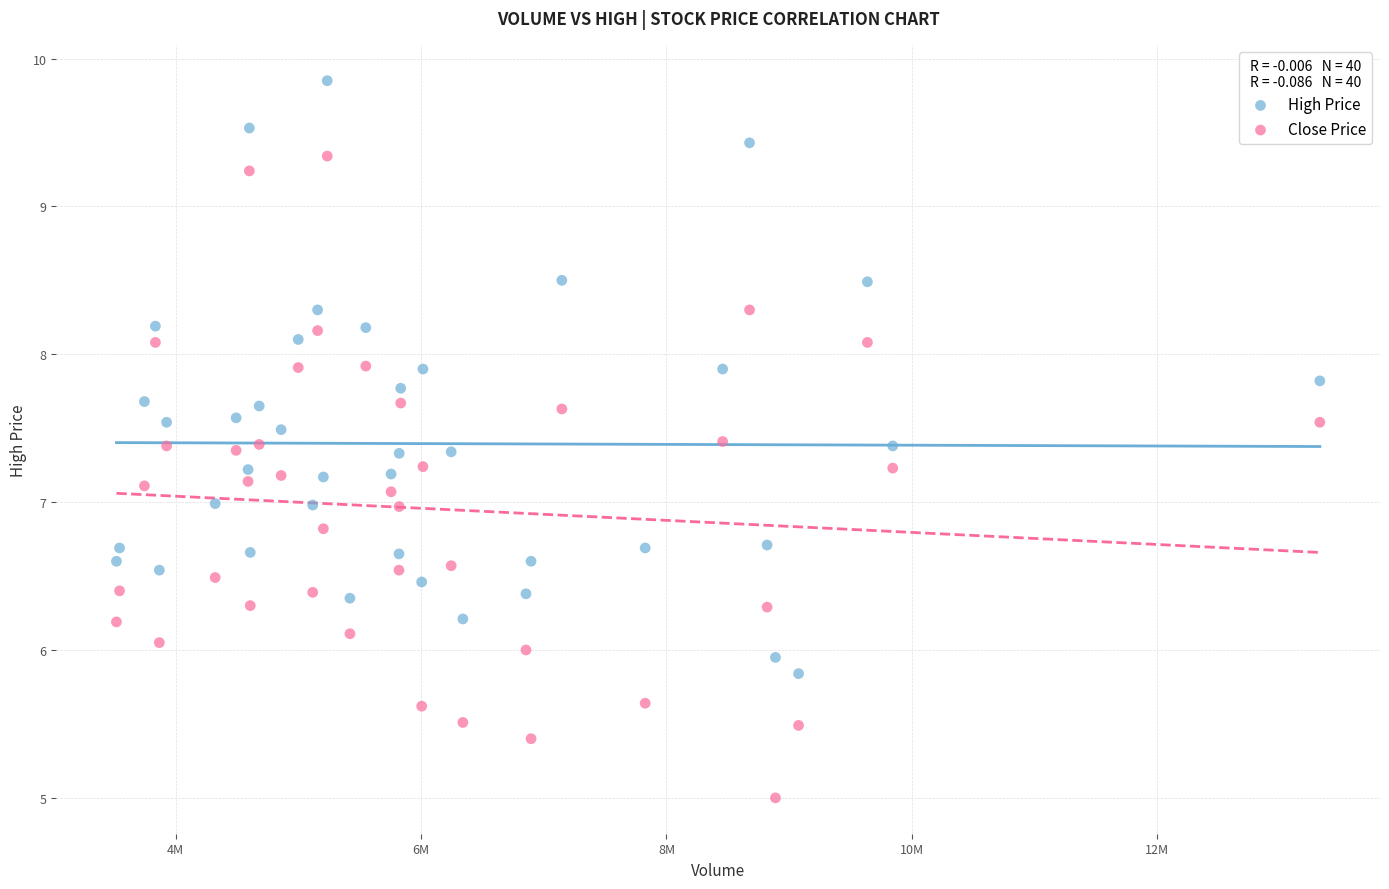

Across all data points, what is the range of X values (max minus min)?

9806800.0